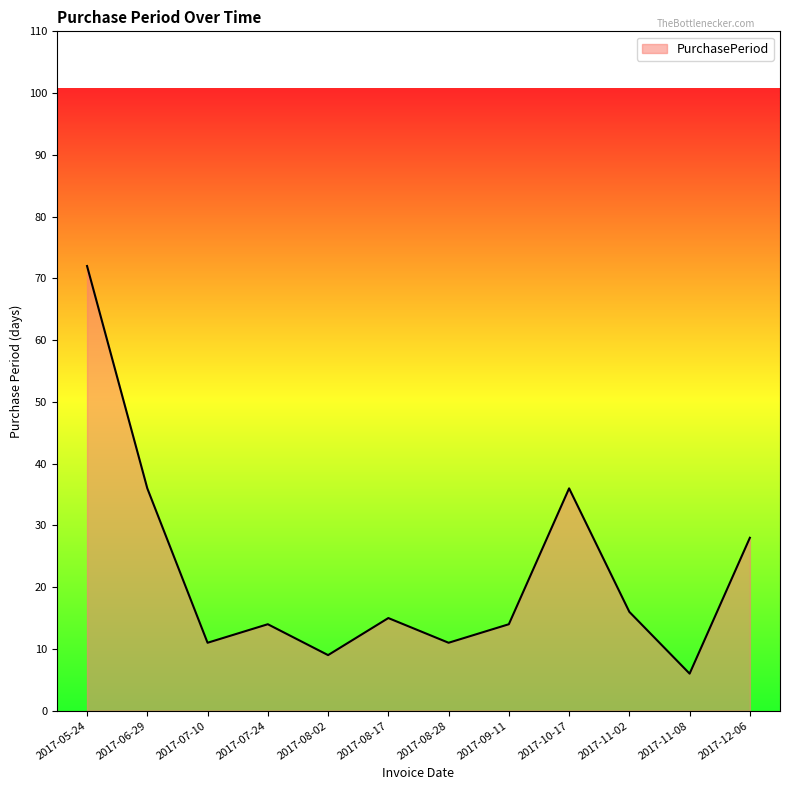

At which category does the chart reach its peak across all series?

2017-05-24